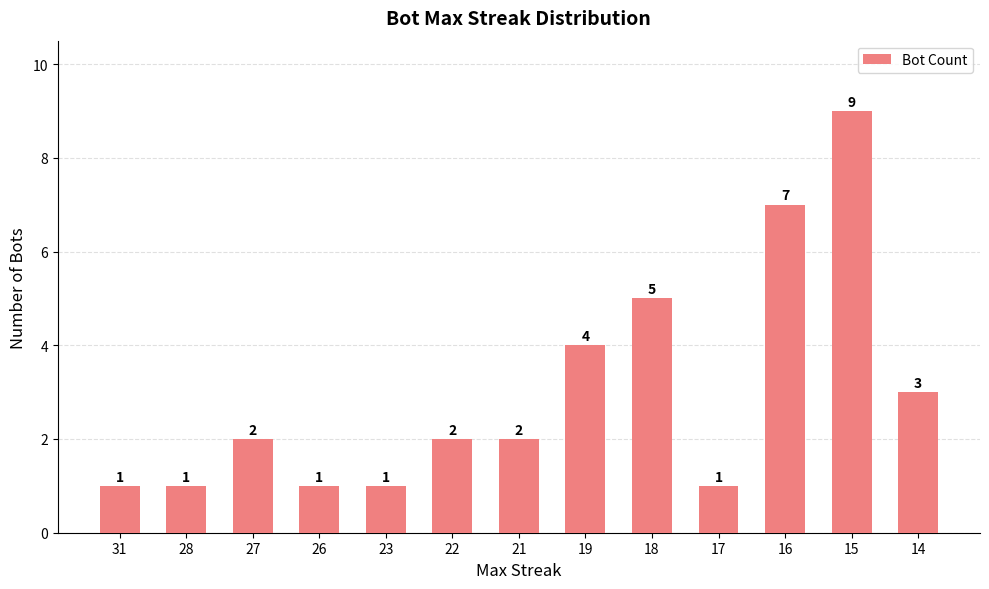

How many series are shown in this chart?

1